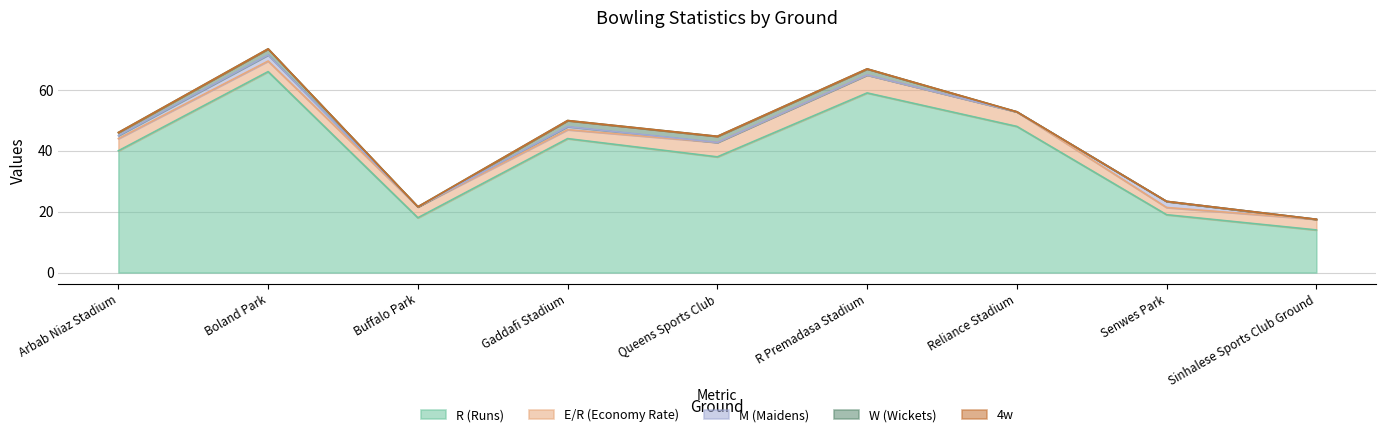

At which label does R (Runs) first exceed 40?

Boland Park